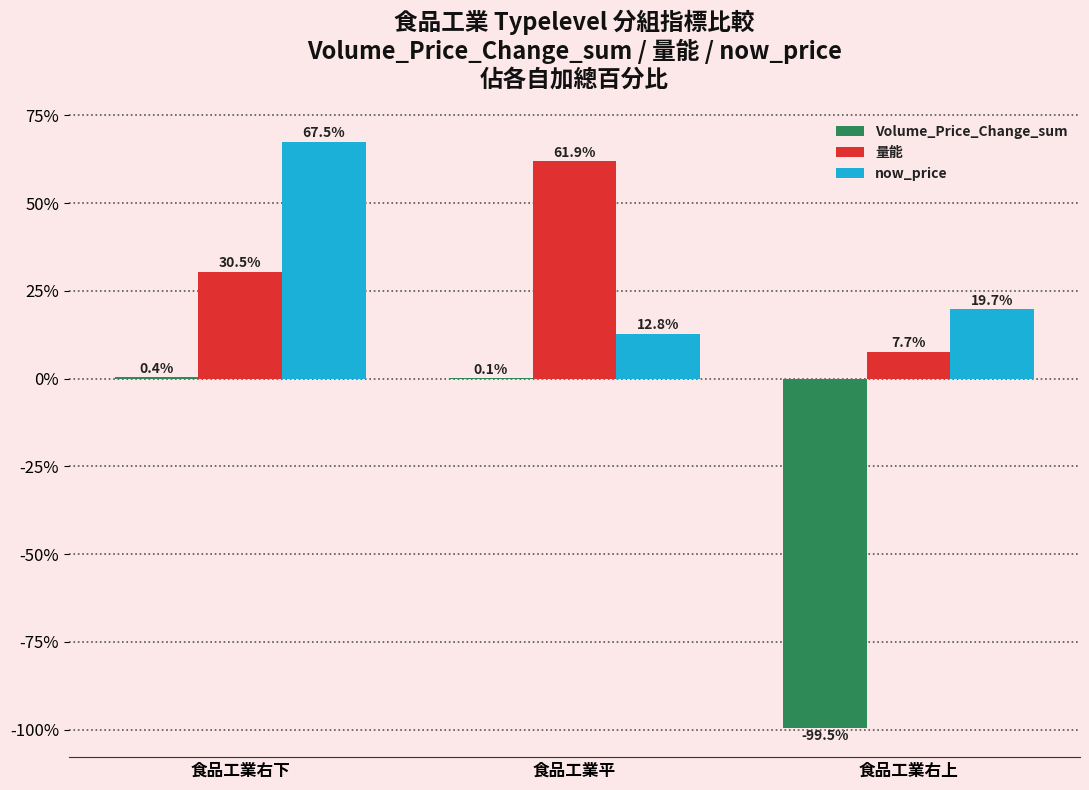

What is the difference between the Volume_Price_Change_sum values at 食品工業平 and 食品工業右上?

99.6